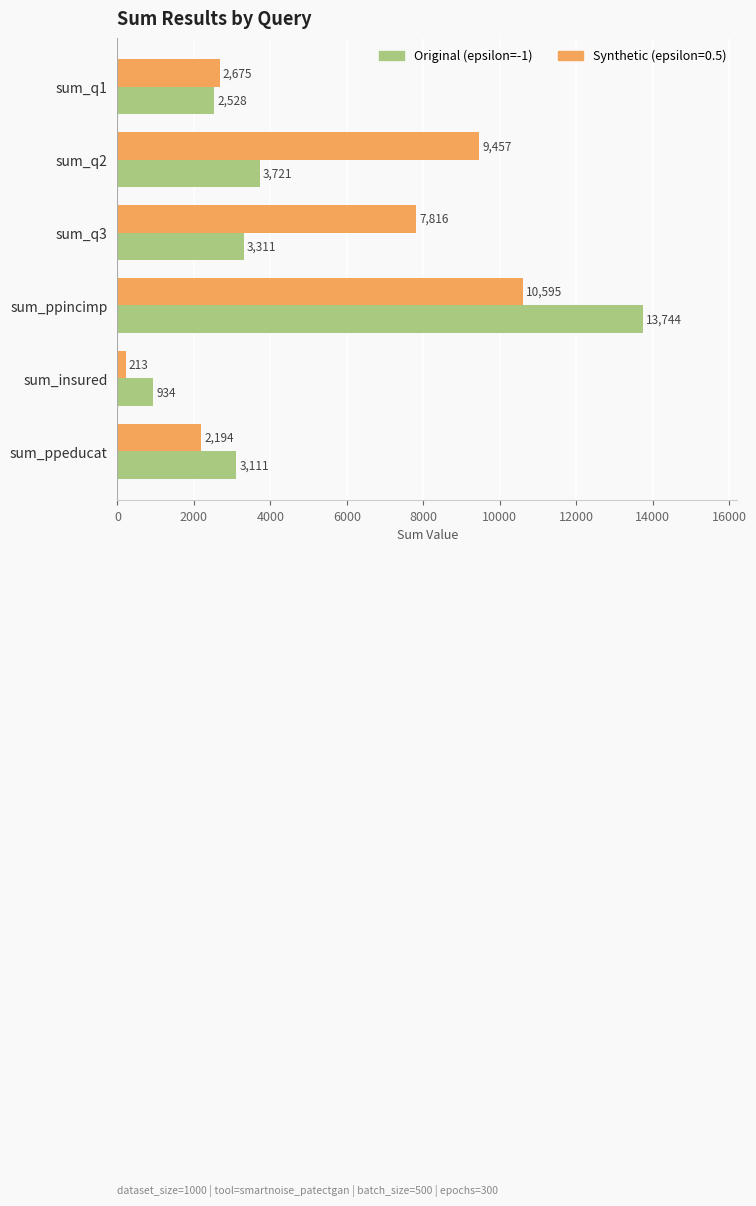

What is the maximum value shown in the chart?

13744